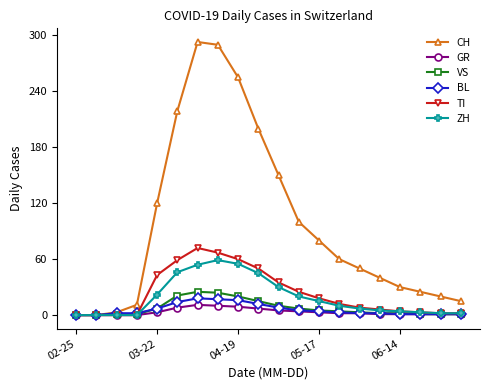

Which series has the largest total across all categories?

CH